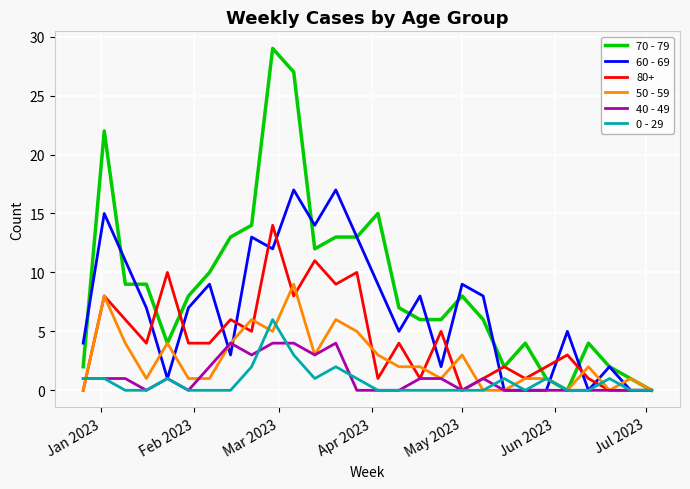

What is the highest value of the 40 - 49 series?

4